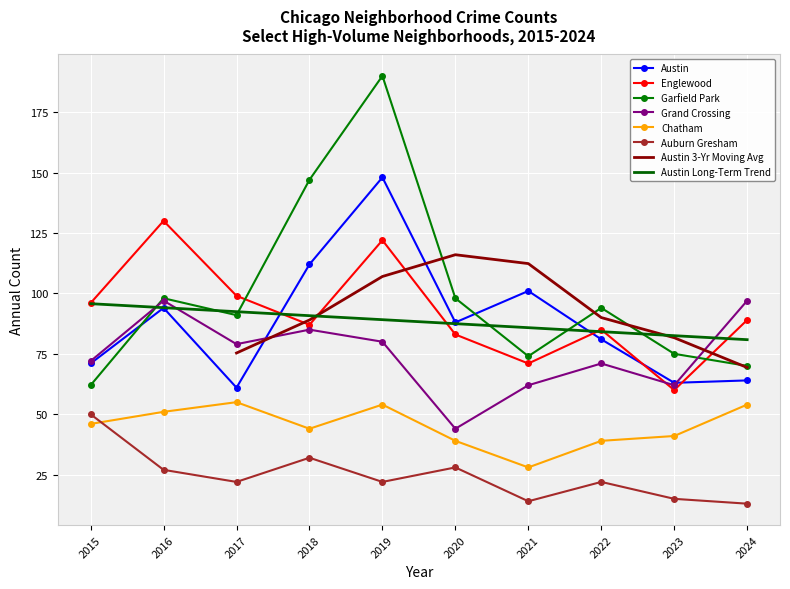

Is this an area chart (filled region under the line)?

No